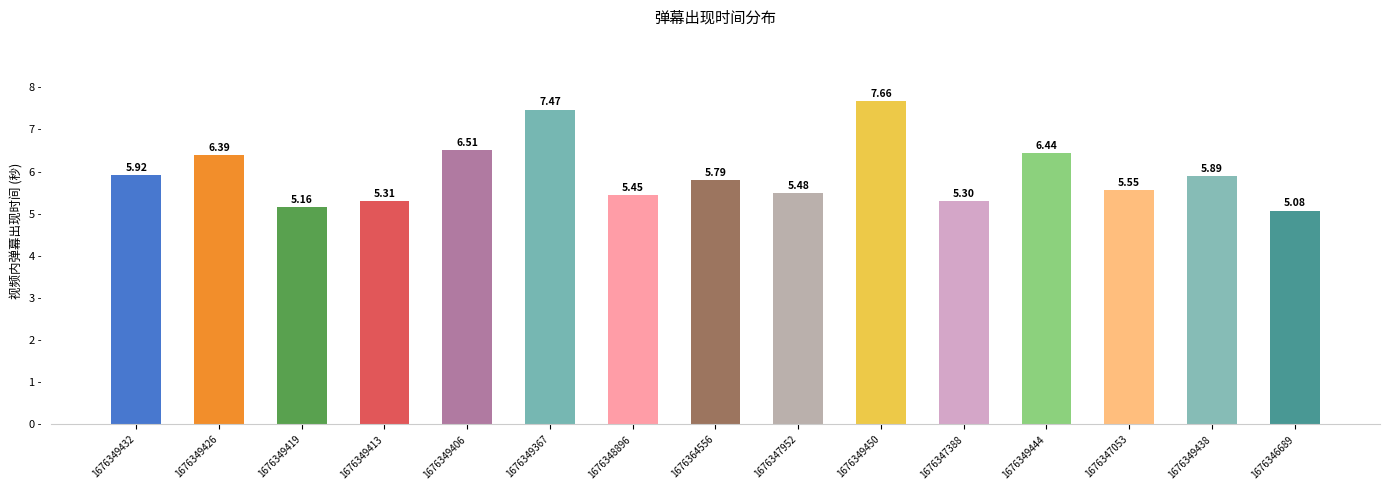

Which has a higher value, 1676349444 or 1676349438?

1676349444